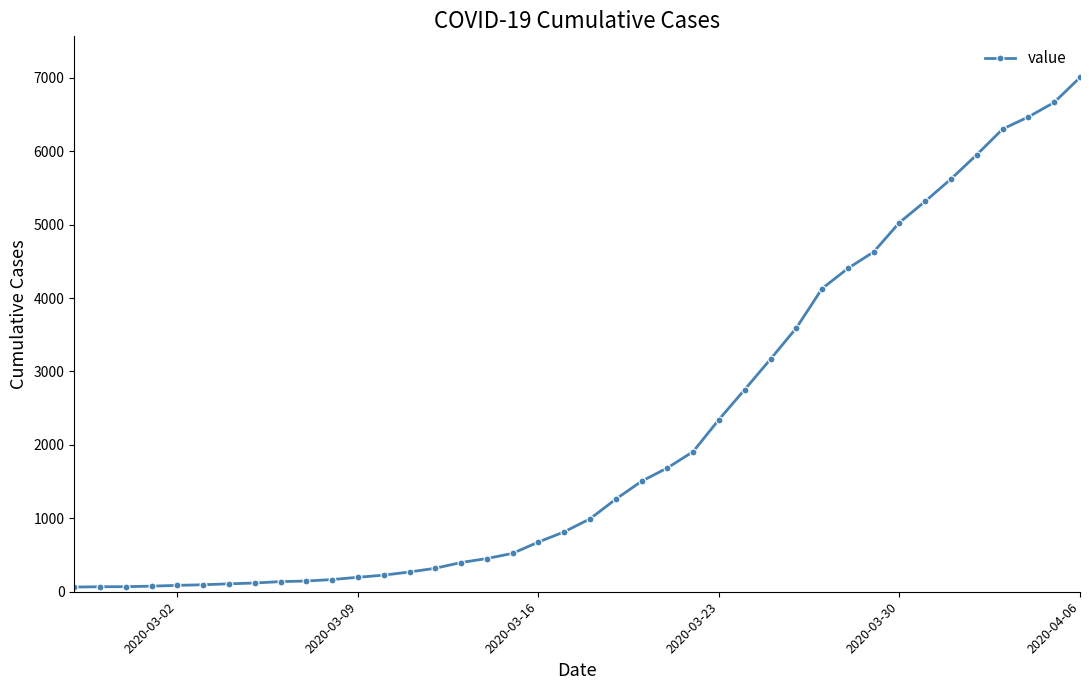

What is the greatest value displayed?

7003